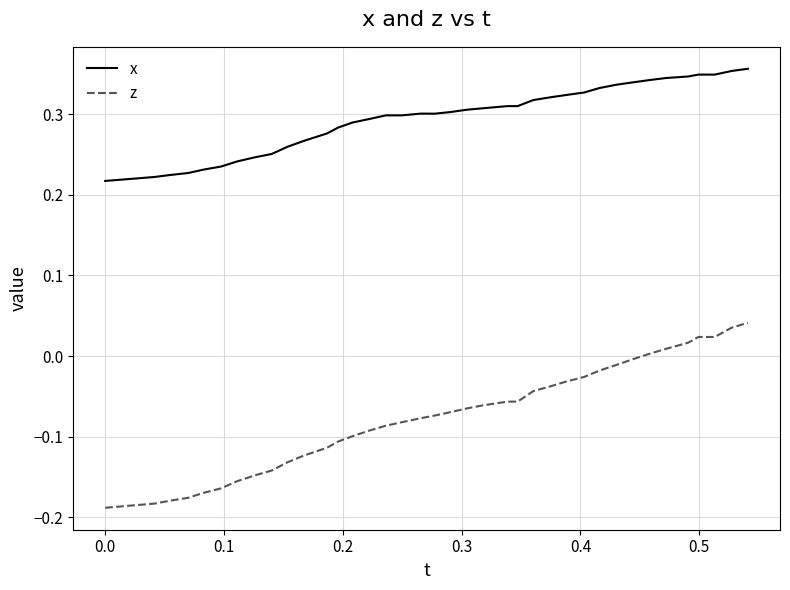

True or false: x and z cross at least once.

False